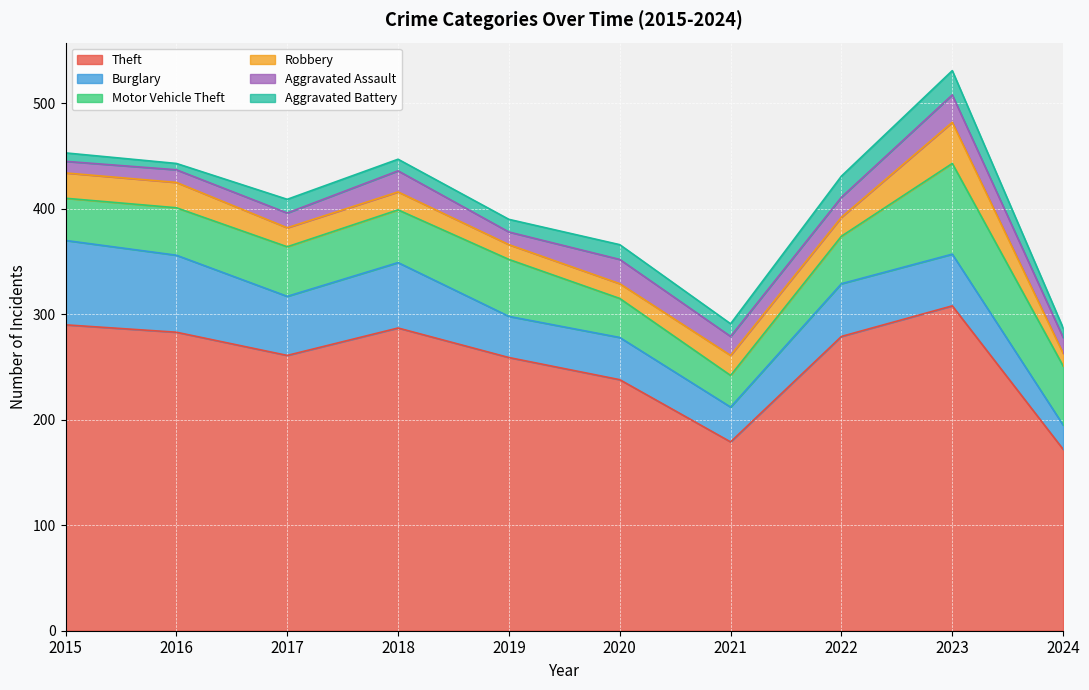

What is the value of the Robbery point at the 6th from the left?

14